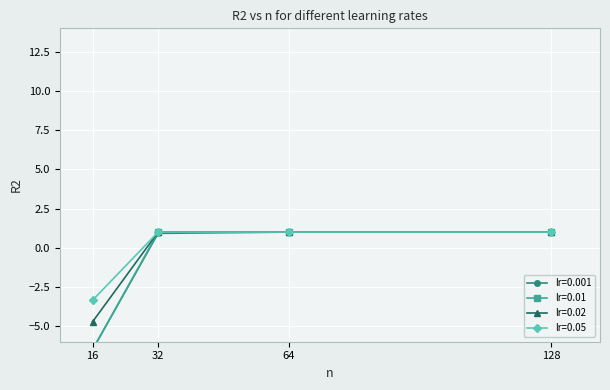

What is the sum of all lr=0.05 values?

-0.4